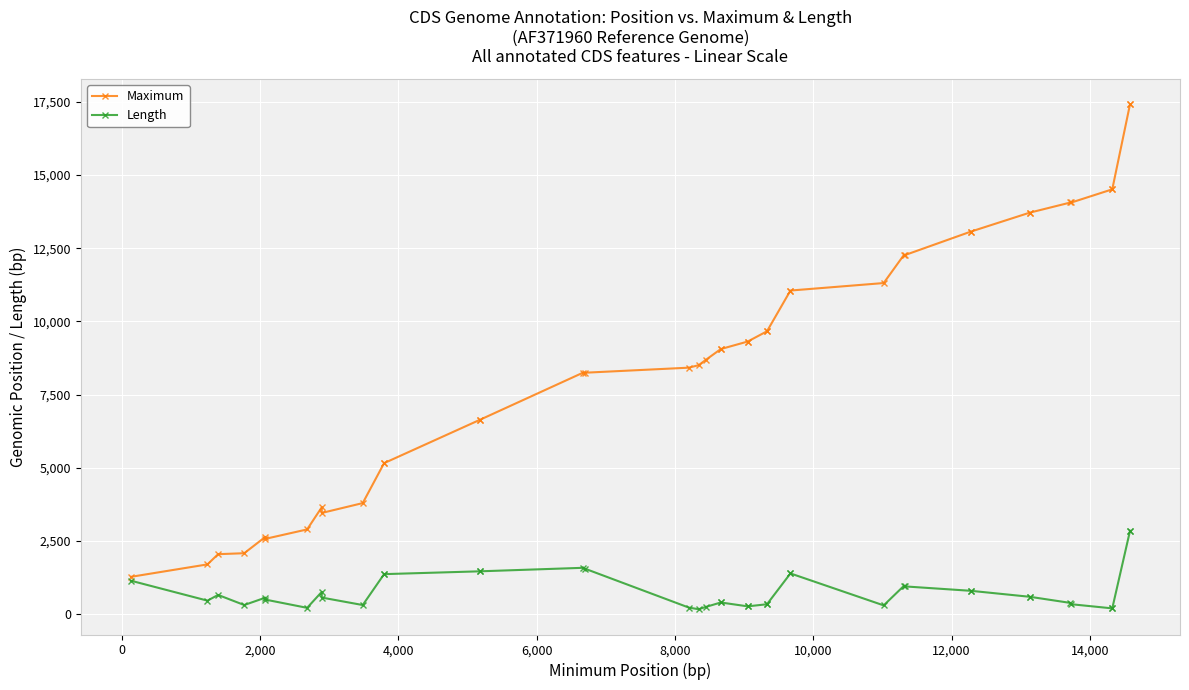

What is the smallest value displayed?

162